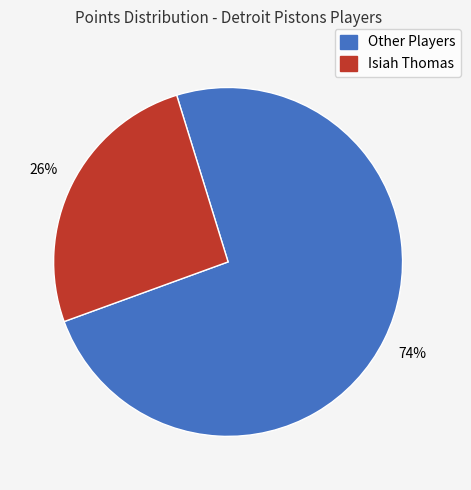

To the nearest percent, what is the difference between the largest and smallest slice percentages?

48%